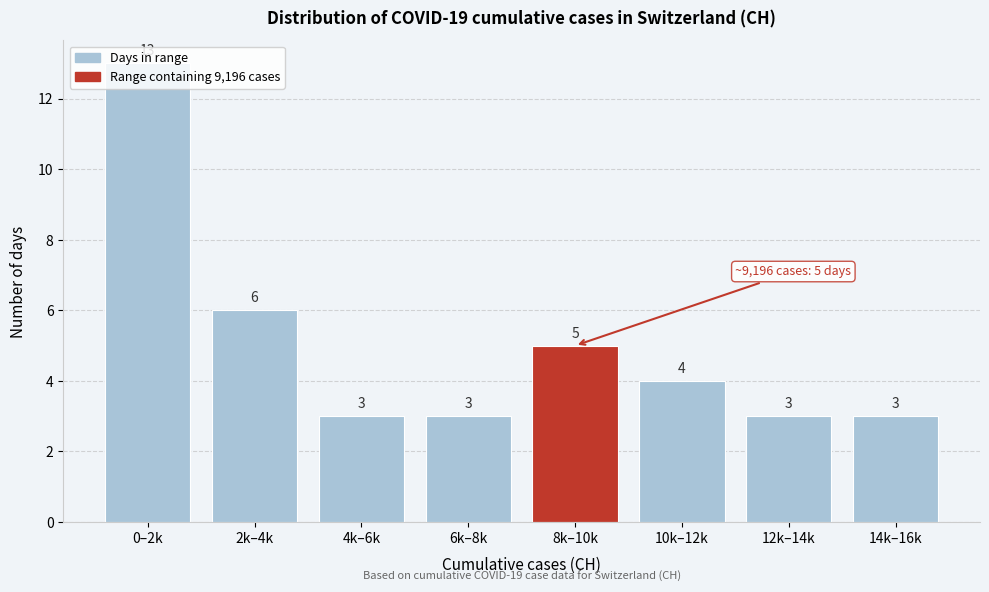

The value at 8k–10k is 9. True or false?

False